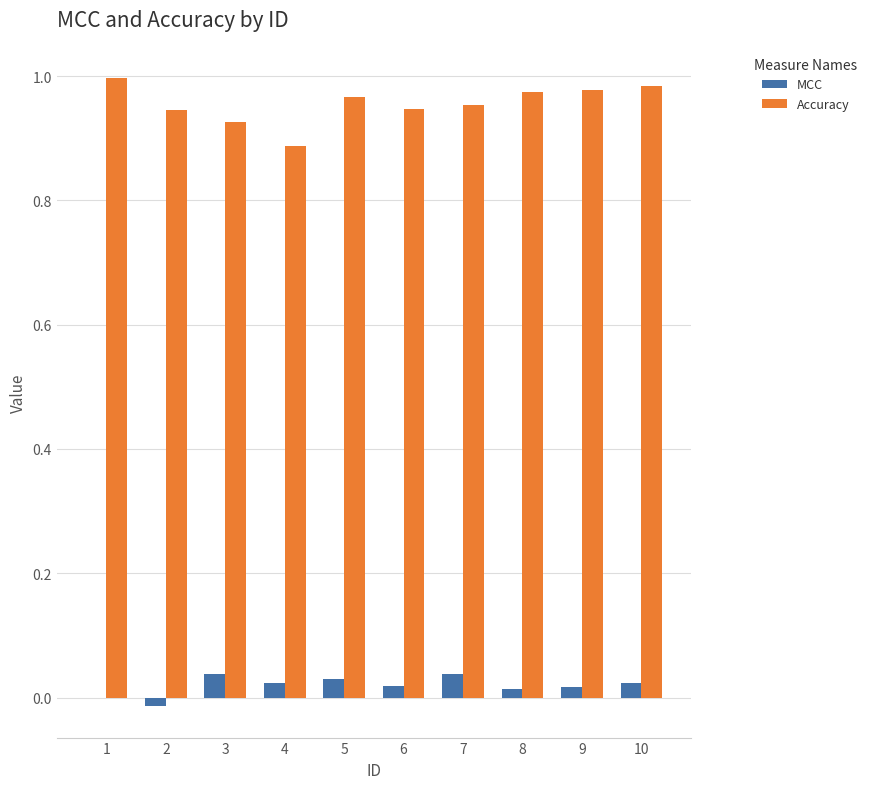

Is it true that MCC equals -0.0 at 2?

True